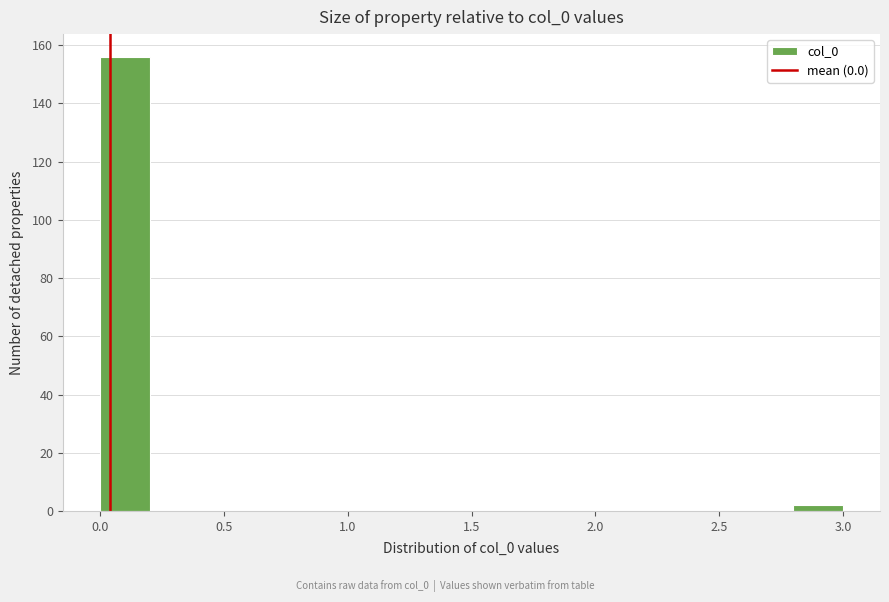

Which range on the x-axis has the tallest bar?

0.0 to 0.2